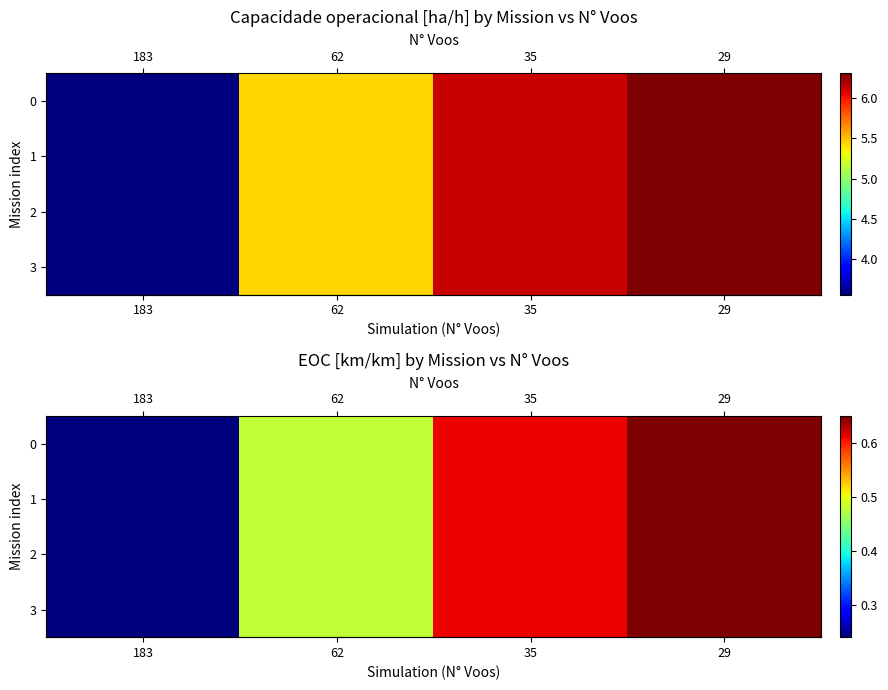

Reading left to right, extract all data points from this chart.

row_0: 0.2	0.5	0.6	0.7
row_1: 0.2	0.5	0.6	0.7
row_2: 0.2	0.5	0.6	0.7
row_3: 0.2	0.5	0.6	0.7